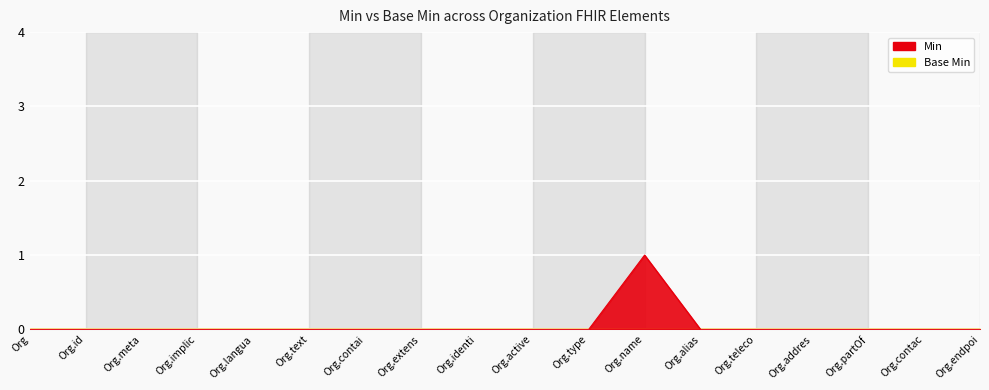

What position from the left is Org.name?

12